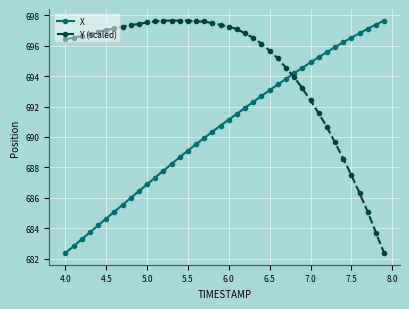

What is the lowest value of the X series?

682.4